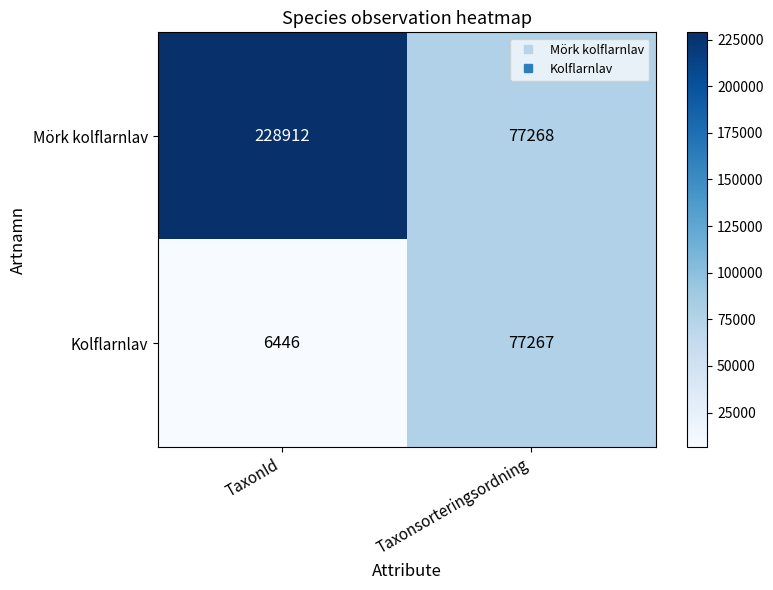

Is it true that Mörk kolflarnlav equals 228912 at TaxonId?

True